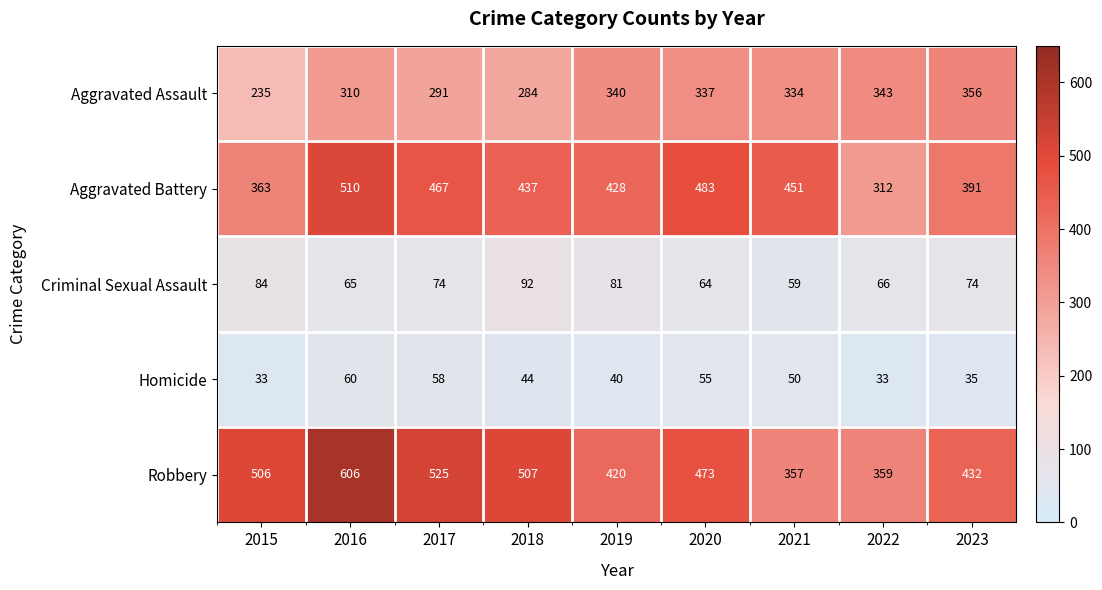

Count the number of categories in the chart.

9